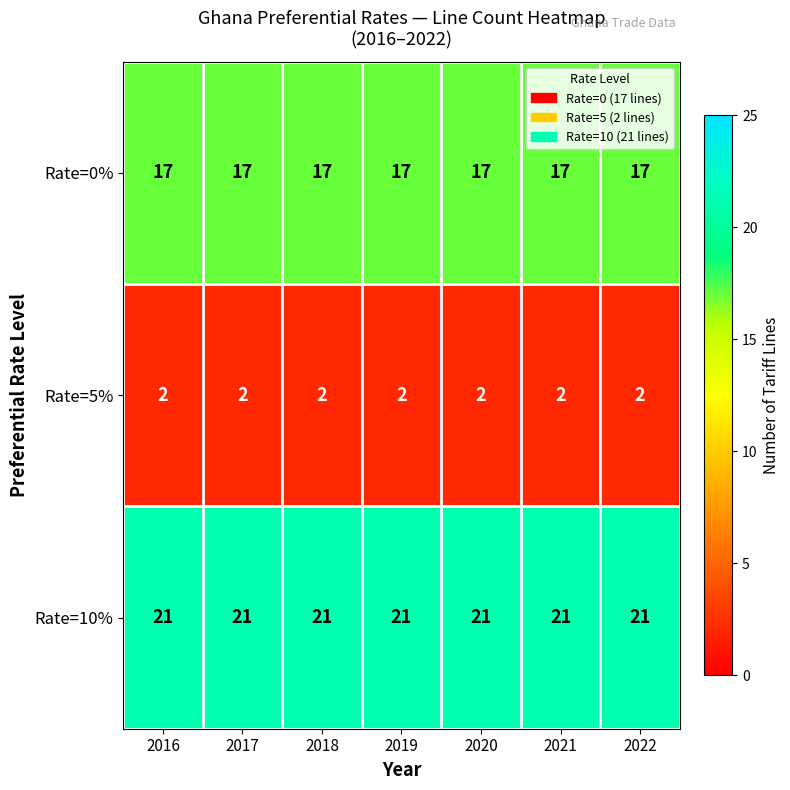

What is the greatest value displayed?

21